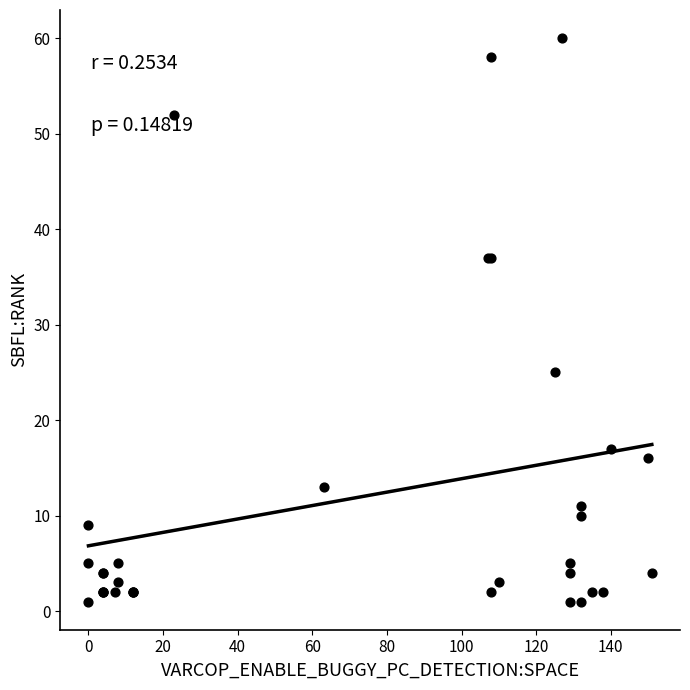

What Y value in the scatter plot is closest to 30?

25